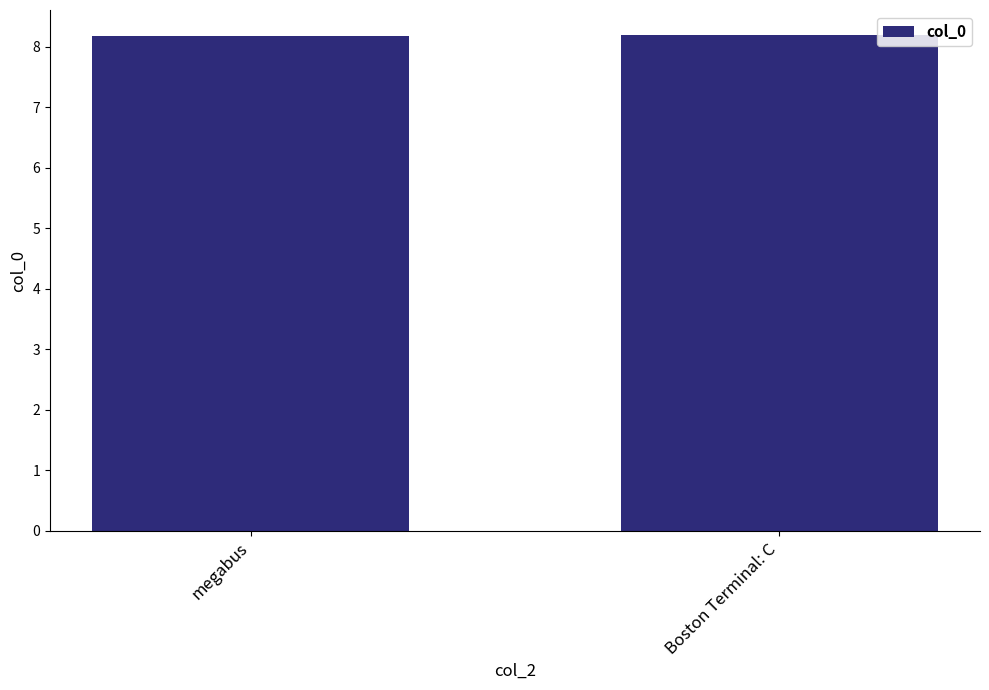

Reading right to left, what are all the values shown in this chart?

8.2	8.2